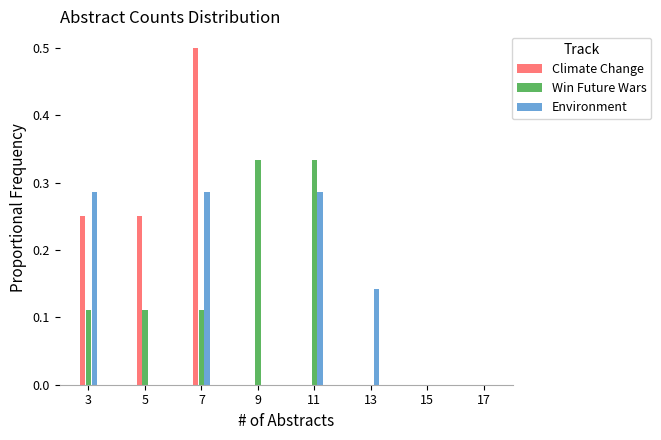

At which category is the sum across all series the highest?

7